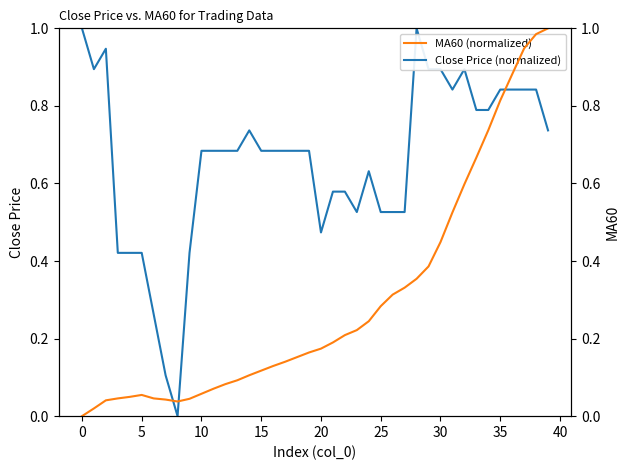

True or false: Close Price (normalized) and MA60 (normalized) cross at least once.

True